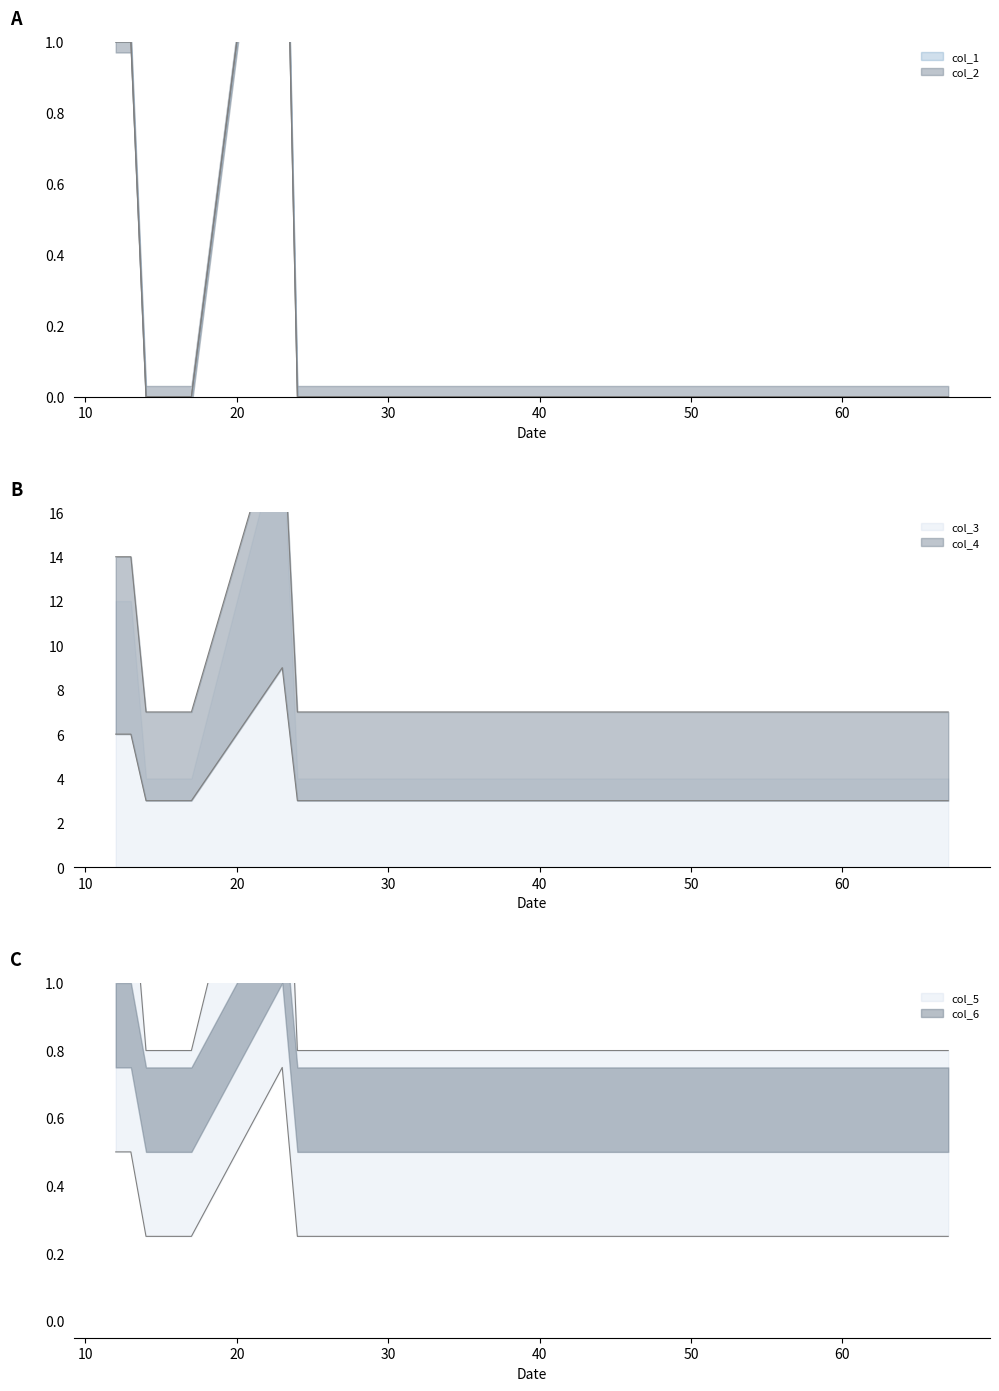

Is the value of col_1 at 35 greater than the value of col_2 at 47?

No